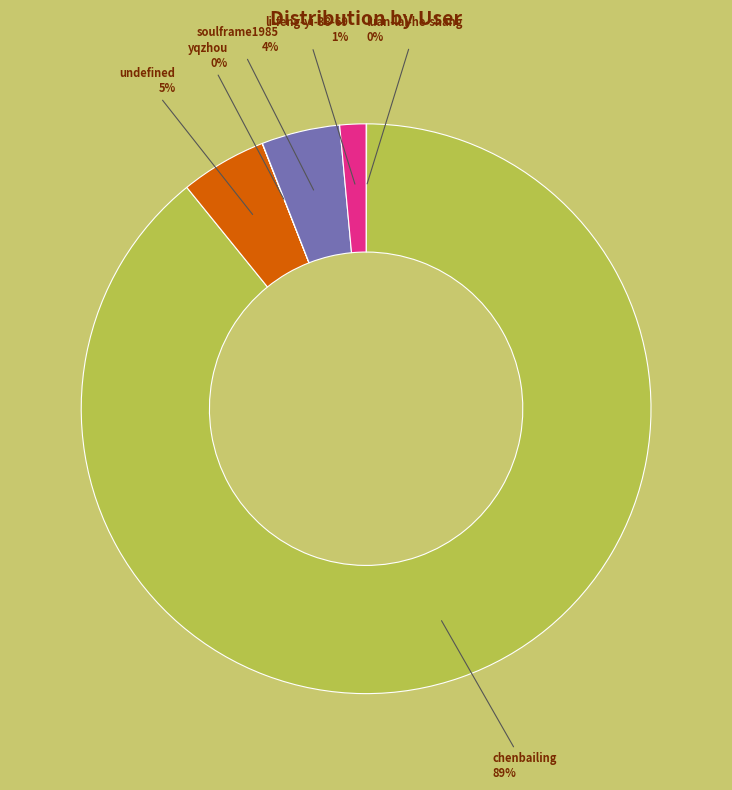

What percentage is the li-feng-yi-38-69 slice, to the nearest percent?

1%